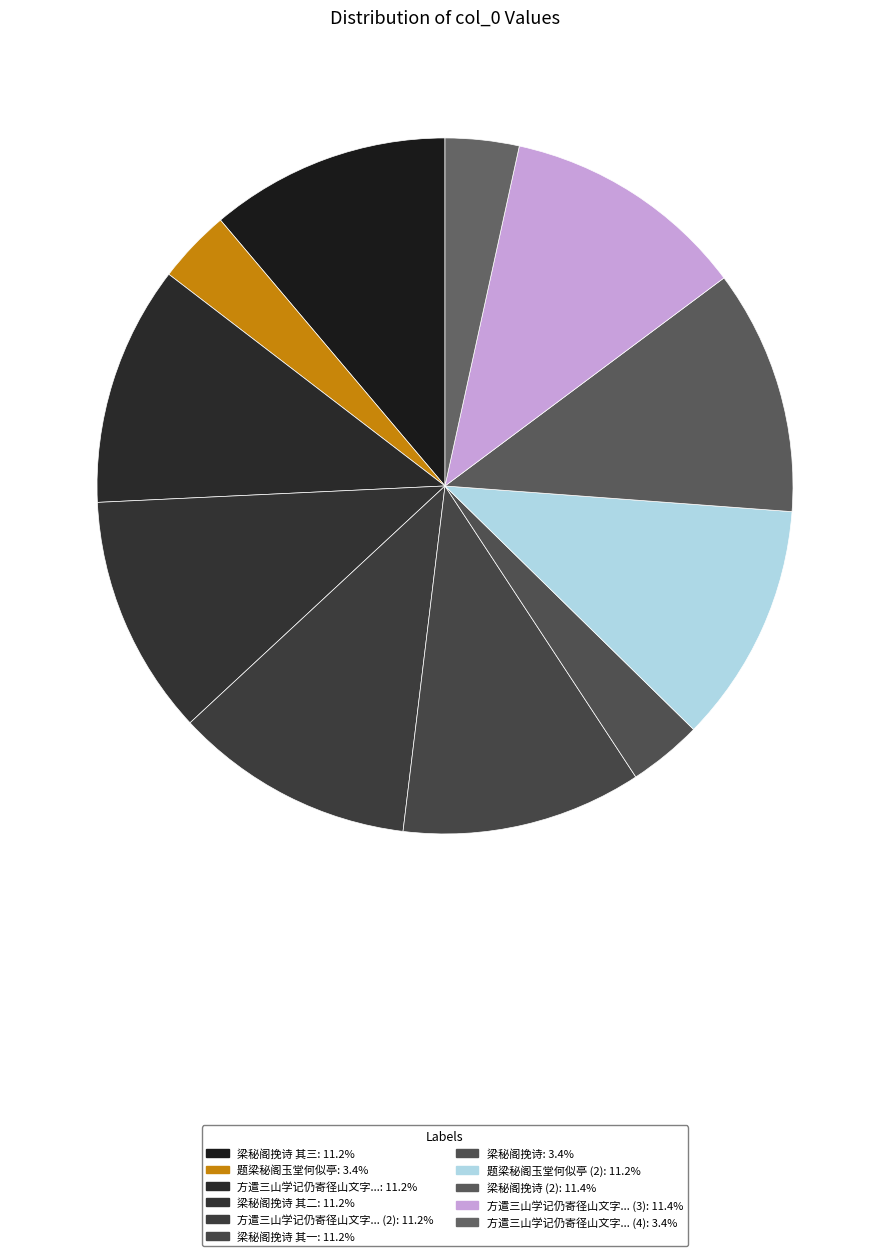

Which category has the biggest portion of the pie?

方遣三山学记仍寄径山文字笔砚稍宽梁秘阁忽送金钟千颗此吾乡名品也